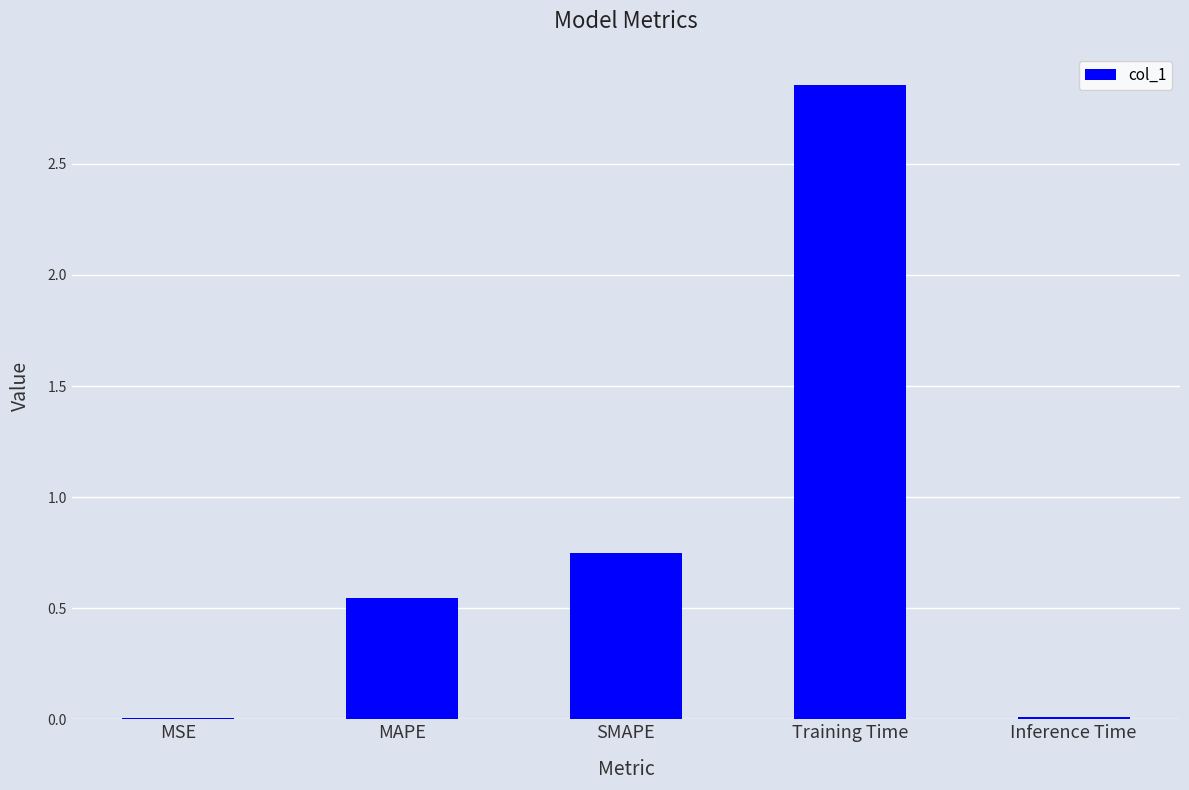

True or false: the data shows 0.0 at Inference Time.

True